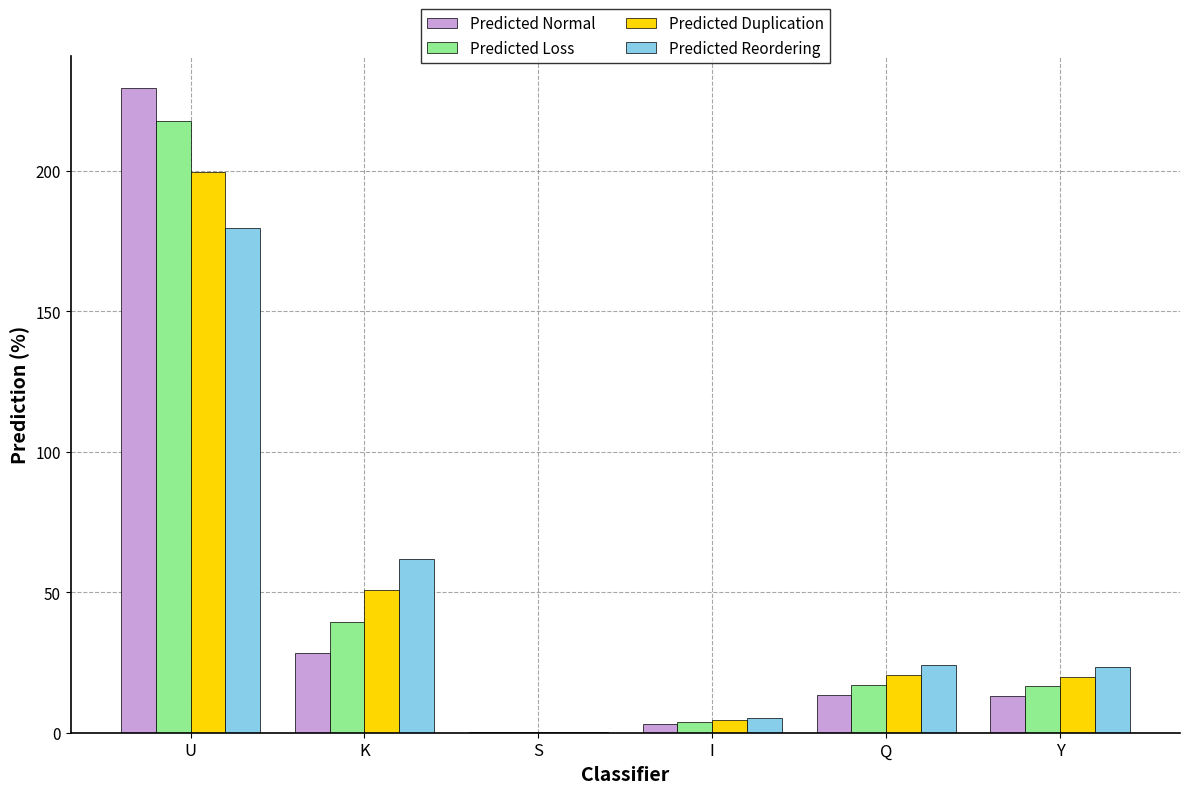

Which label corresponds to the largest value in the chart?

U